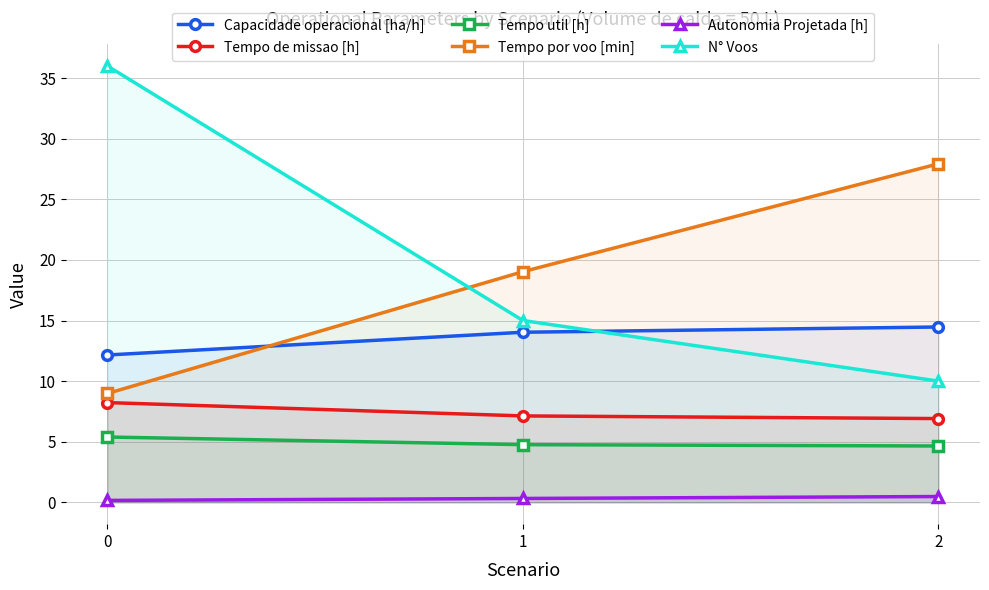

Reading left to right, what are all the values shown in this chart?

Capacidade operacional [ha/h]: 0=12.2	1=14.0	2=14.5
Tempo de missao [h]: 0=8.2	1=7.1	2=6.9
Tempo util [h]: 0=5.4	1=4.8	2=4.7
Tempo por voo [min]: 0=9.0	1=19.0	2=27.9
Autonomia Projetada [h]: 0=0.2	1=0.3	2=0.5
N° Voos: 0=36.0	1=15.0	2=10.0